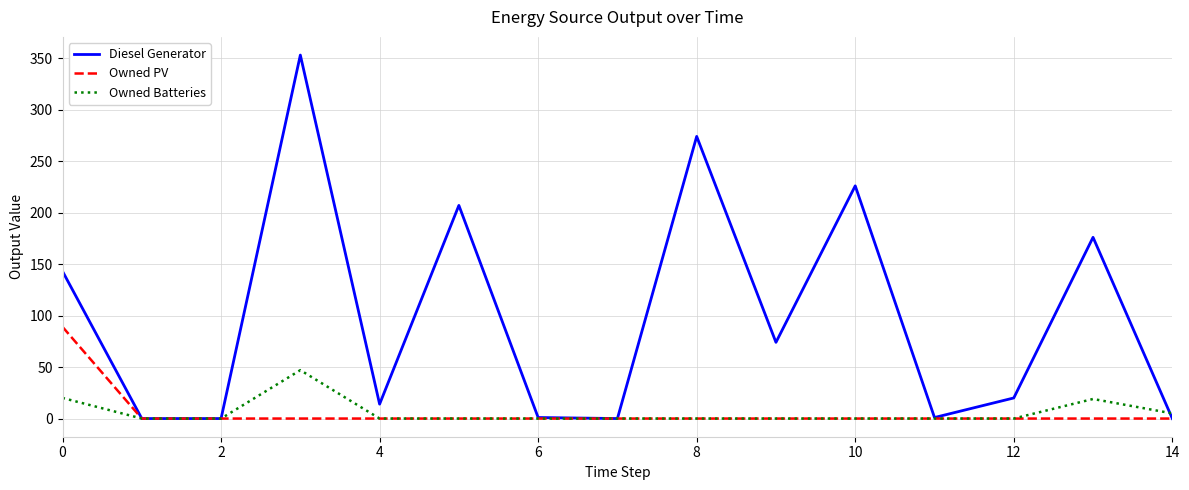

Which series has the largest range (max minus min)?

Diesel Generator